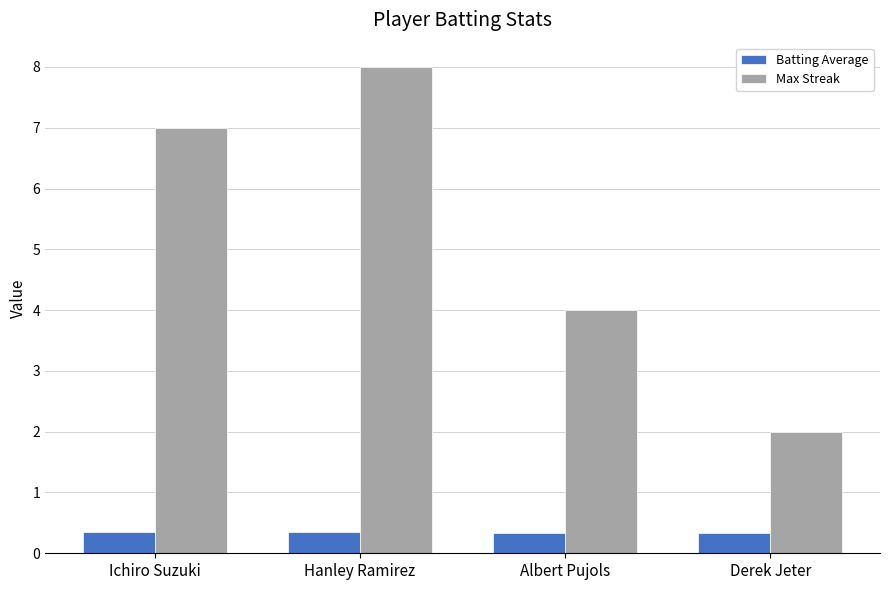

What is the smallest value displayed?

0.3